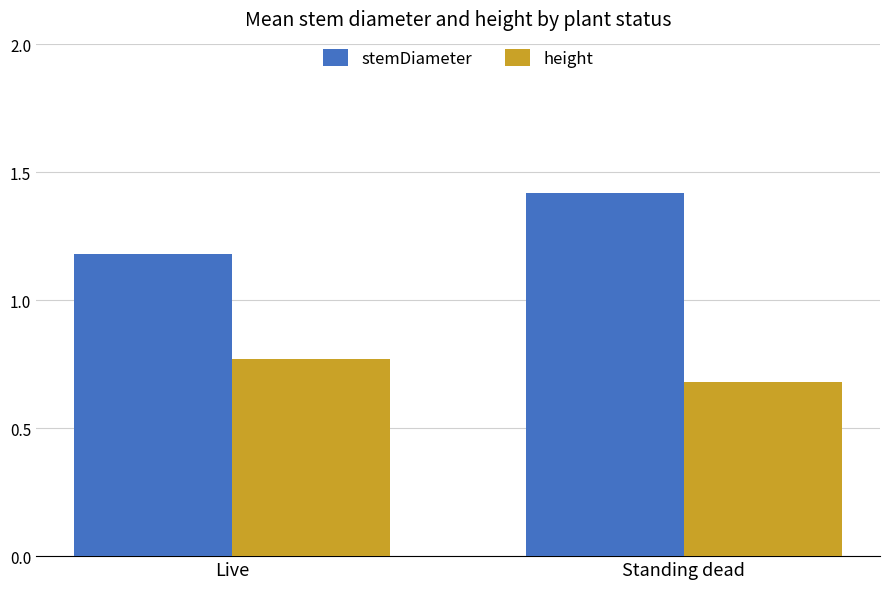

Which series has the largest total across all categories?

stemDiameter